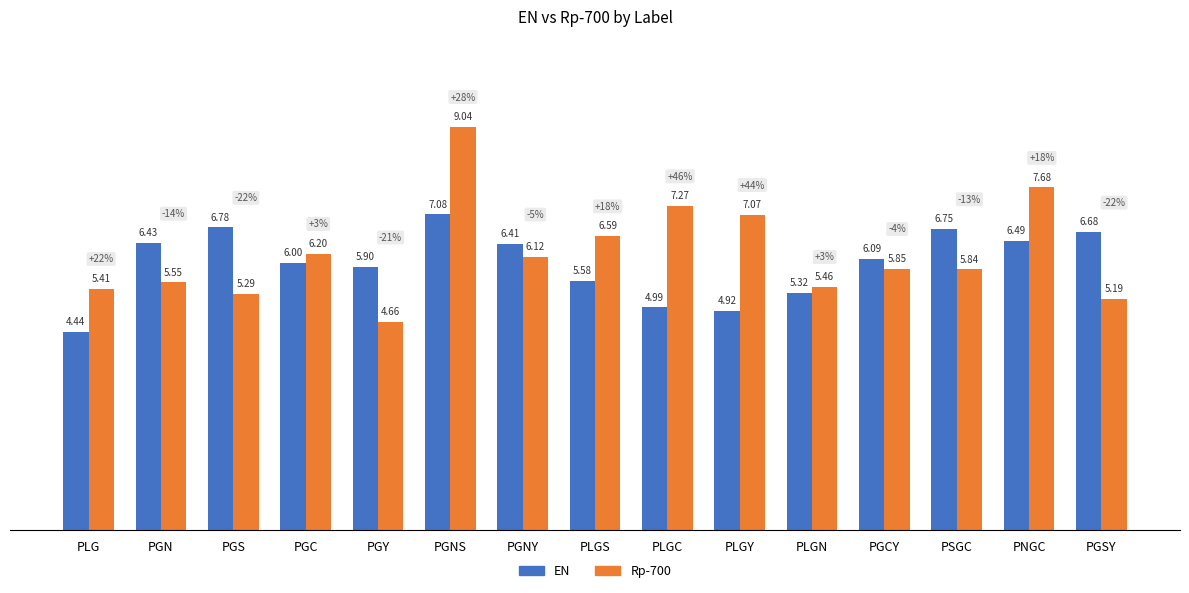

How many series are shown in this chart?

2